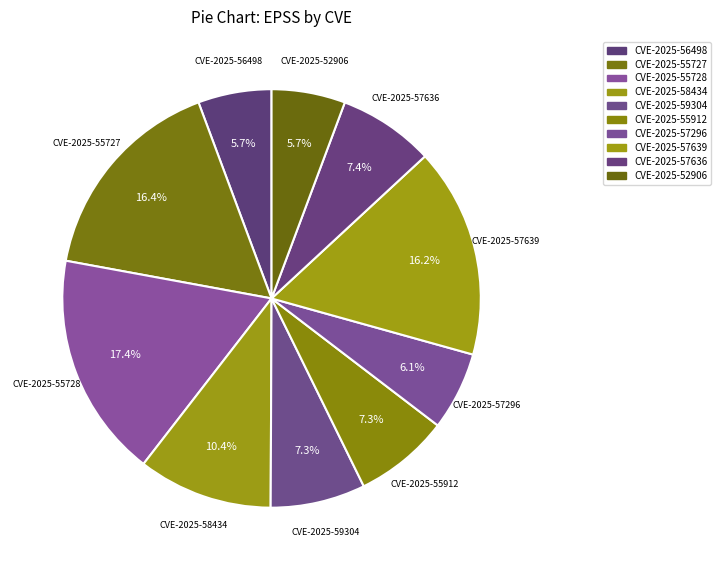

How many slices are in this pie chart?

10